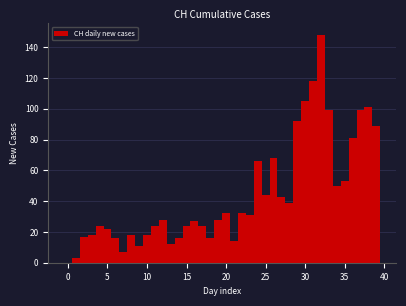

Read against the x-axis, roughly where is the centre of the tallest bar?

32.0